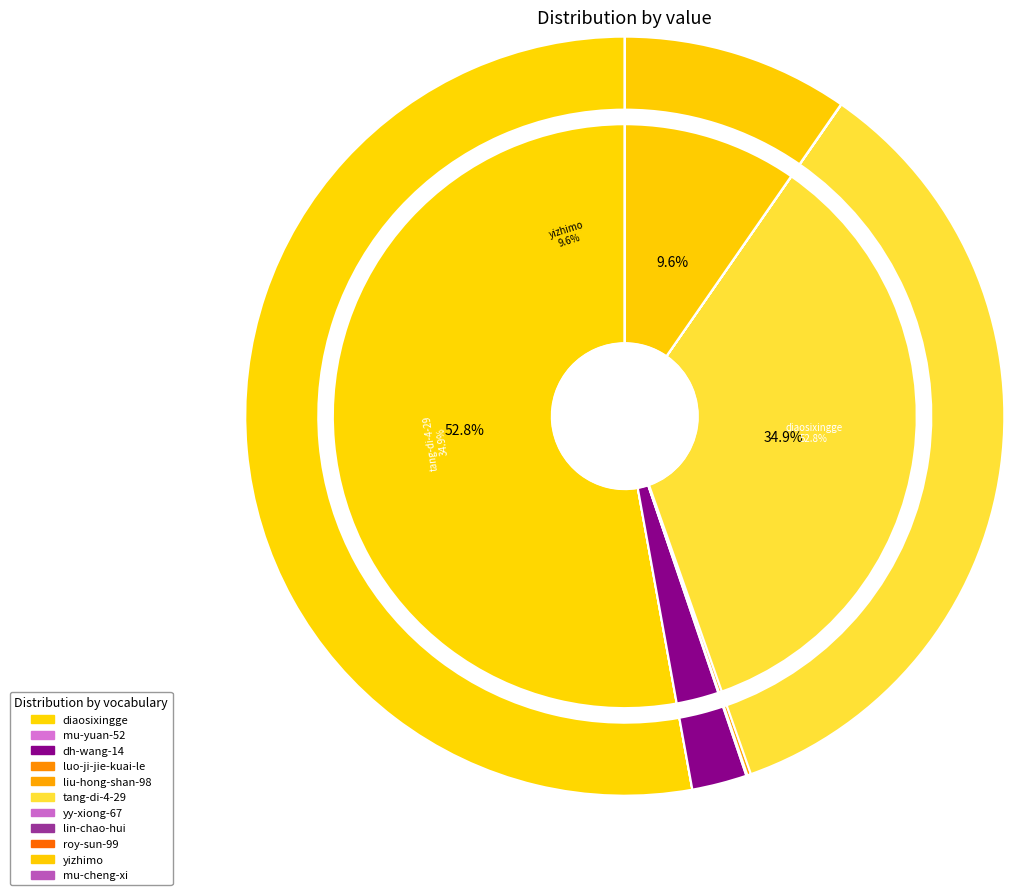

Rank the categories by value from lowest to highest.

roy-sun-99, mu-yuan-52, lin-chao-hui, mu-cheng-xi, yy-xiong-67, luo-ji-jie-kuai-le, liu-hong-shan-98, dh-wang-14, yizhimo, tang-di-4-29, diaosixingge